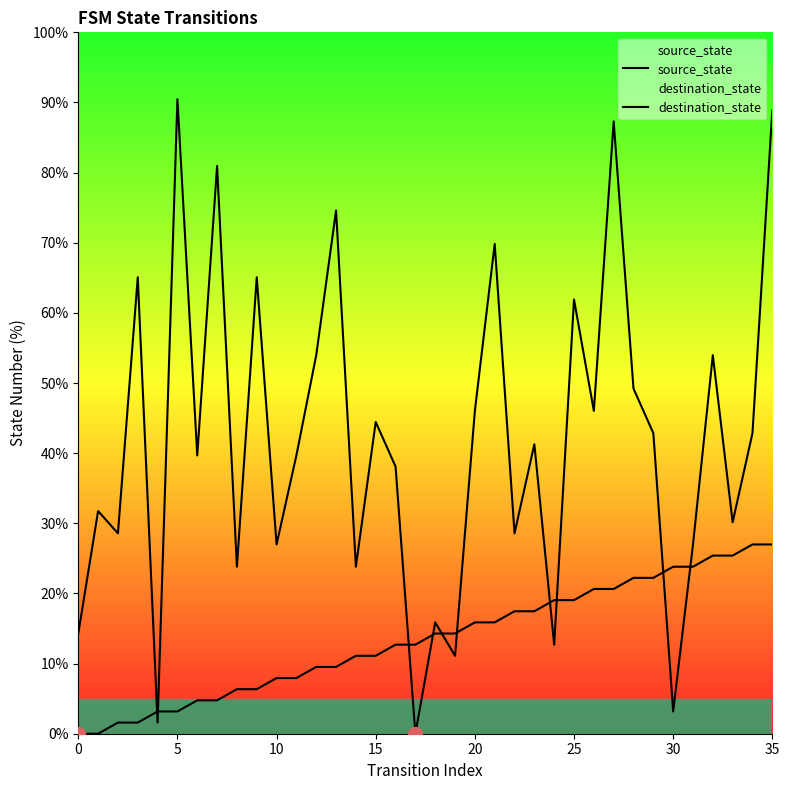

What is the label of the 18th point from the right?

18